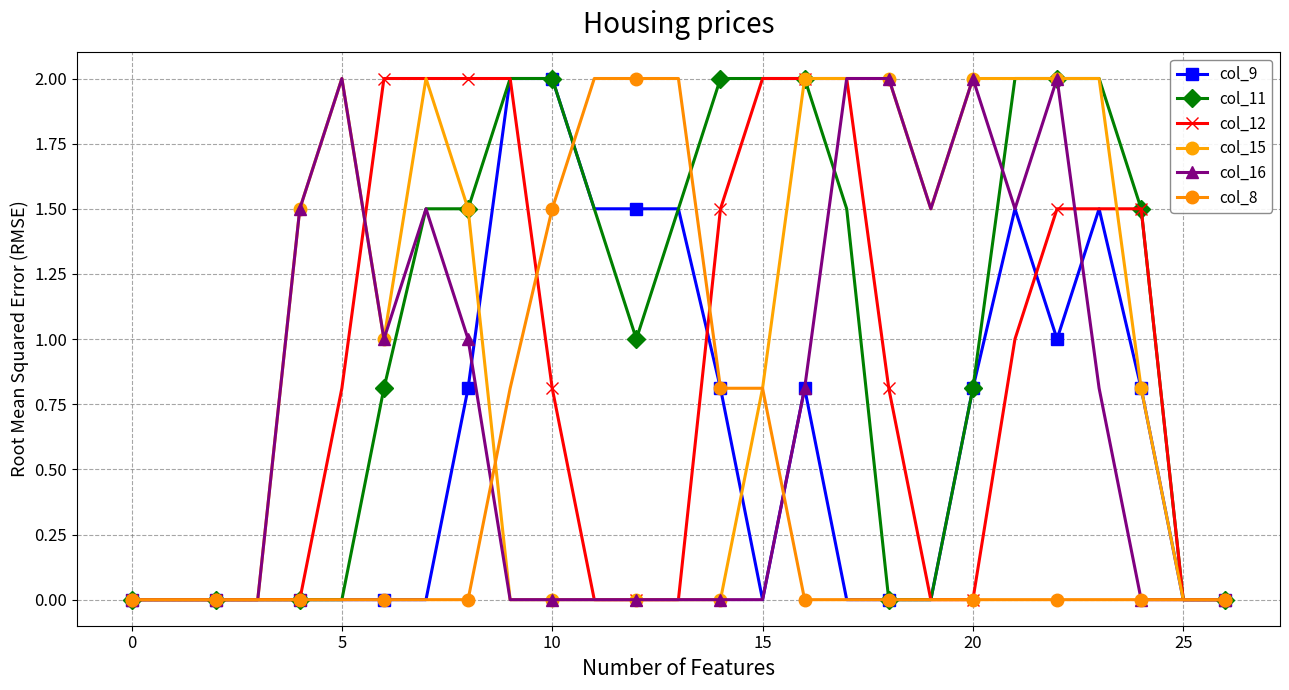

How many lines are shown in the chart?

6